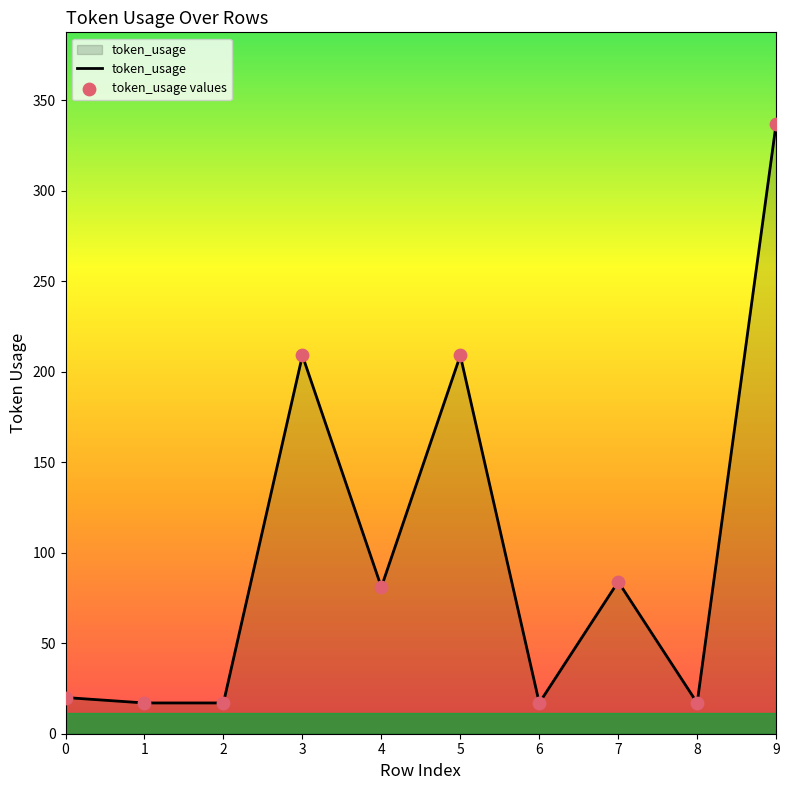

What is the change in value from 1 to 9?

+320